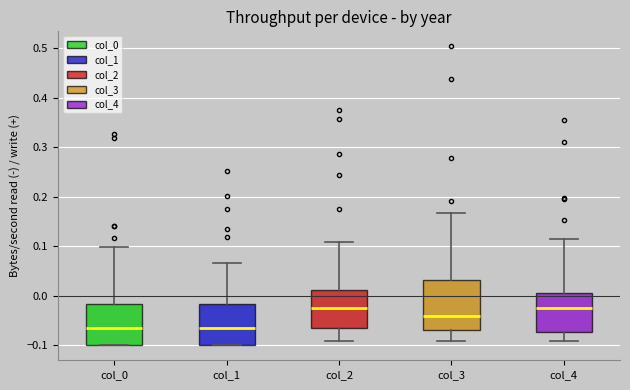

Which box is the tallest, from its lower edge to its upper edge?

col_3